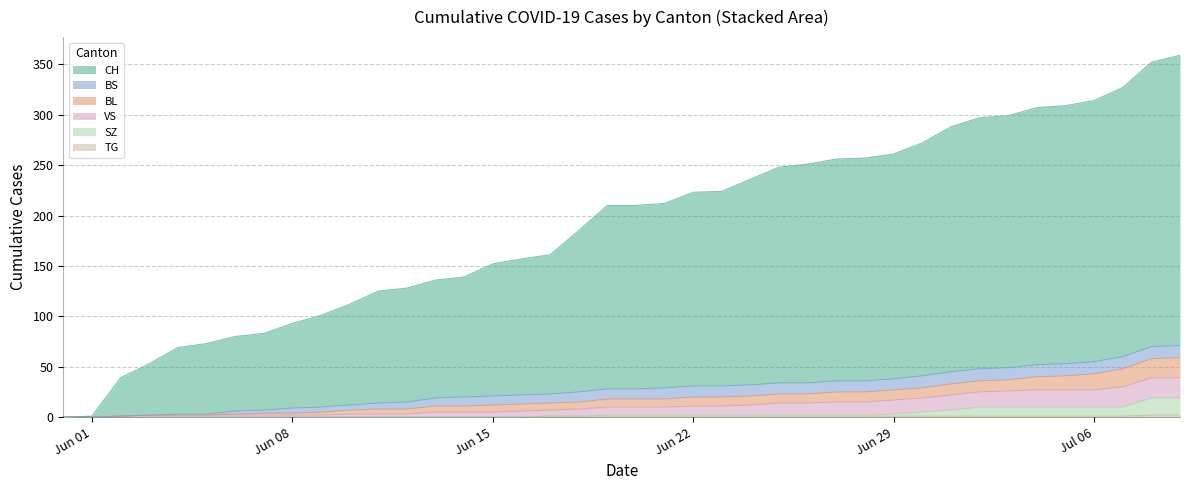

Which series has the widest spread of values?

CH